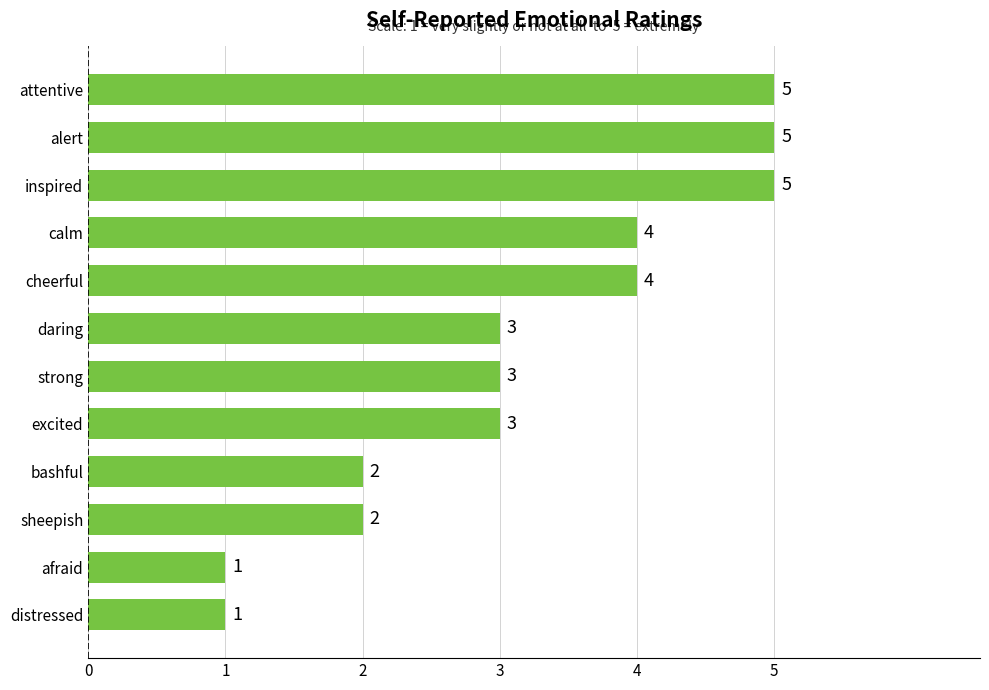

What value does the data have at daring?

3